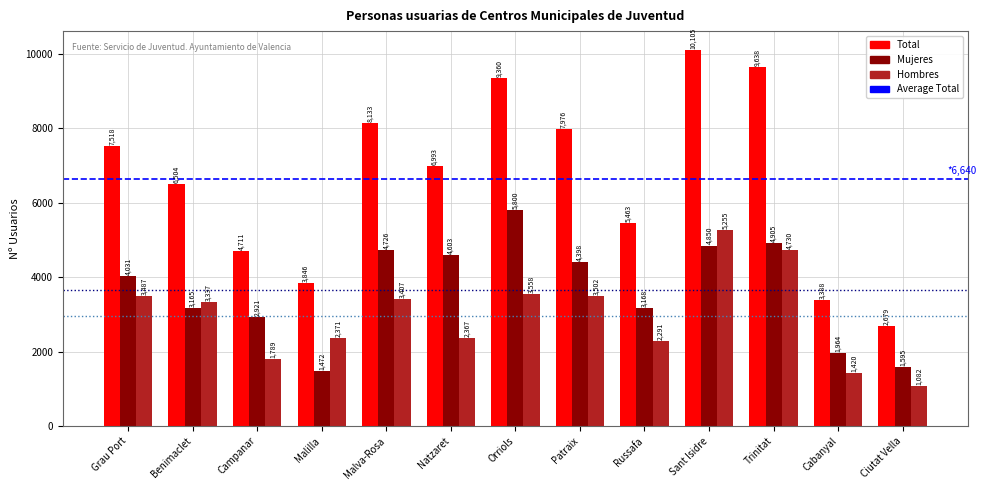

Is the value of Hombres at Trinitat greater than the value of Mujeres at Malva-Rosa?

Yes